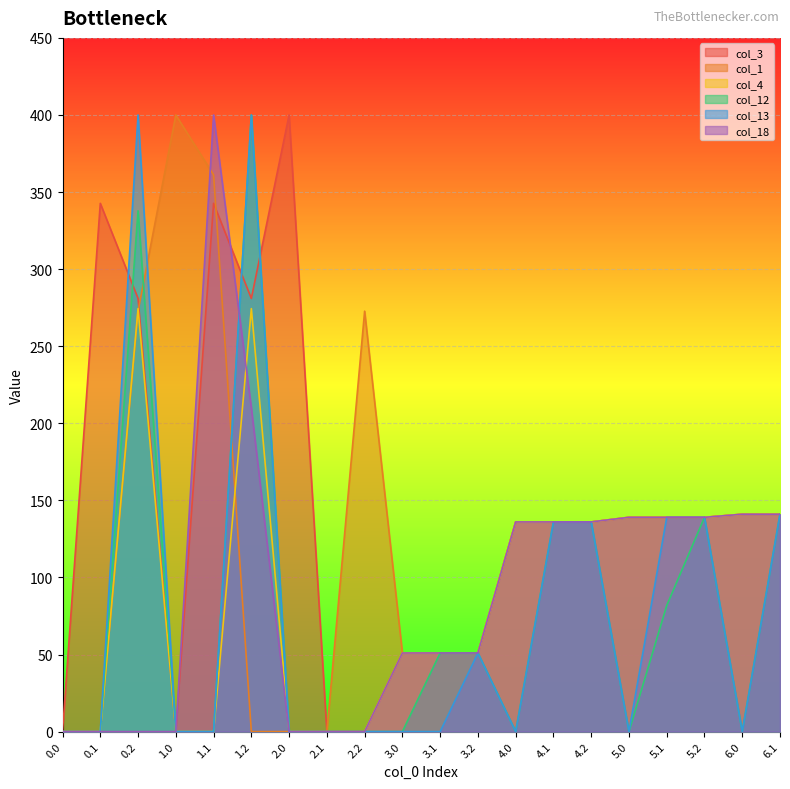

Reading left to right, list all the values displayed in this chart.

col_3: 0.0	342.7	281.0	0.0	342.7	281.0	400.0	0.0	0.0	51.0	51.0	51.0	136.0	136.0	136.0	139.0	139.0	139.0	141.0	141.0
col_1: 0.0	0.0	272.7	400.0	361.1	0.0	0.0	0.0	272.7	51.0	51.0	51.0	136.0	136.0	136.0	139.0	139.0	139.0	141.0	141.0
col_4: 0.0	0.0	274.4	0.0	0.0	274.4	0.0	0.0	0.0	51.0	51.0	51.0	136.0	136.0	136.0	139.0	139.0	139.0	141.0	141.0
col_12: 0.0	0.0	337.8	0.0	0.0	400.0	0.0	0.0	0.0	0.0	51.0	51.0	0.0	136.0	136.0	0.0	81.8	139.0	0.0	141.0
col_13: 0.0	0.0	400.0	0.0	0.0	400.0	0.0	0.0	0.0	0.0	0.0	51.0	0.0	136.0	136.0	0.0	139.0	139.0	0.0	141.0
col_18: 0.0	0.0	0.0	0.0	400.0	210.0	0.0	0.0	0.0	51.0	51.0	51.0	136.0	136.0	136.0	139.0	139.0	139.0	141.0	141.0